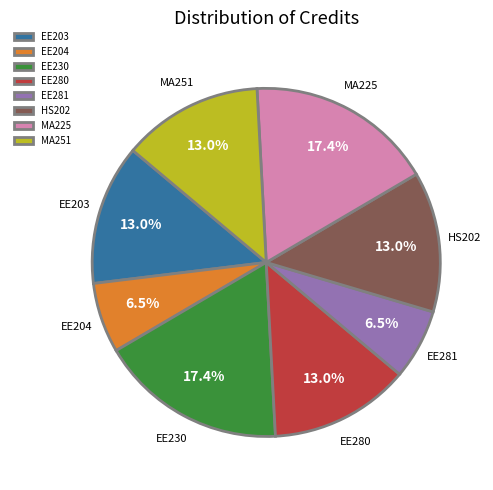

Is there a majority slice in this chart?

No